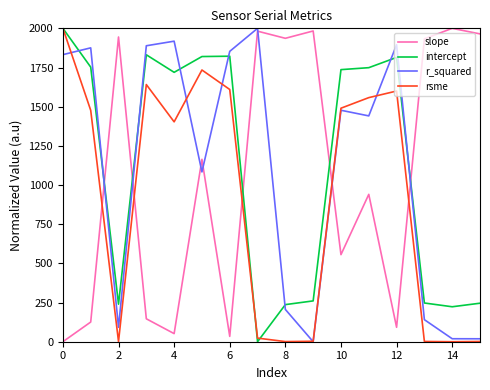

What is the sum of all r_squared values?

17741.0